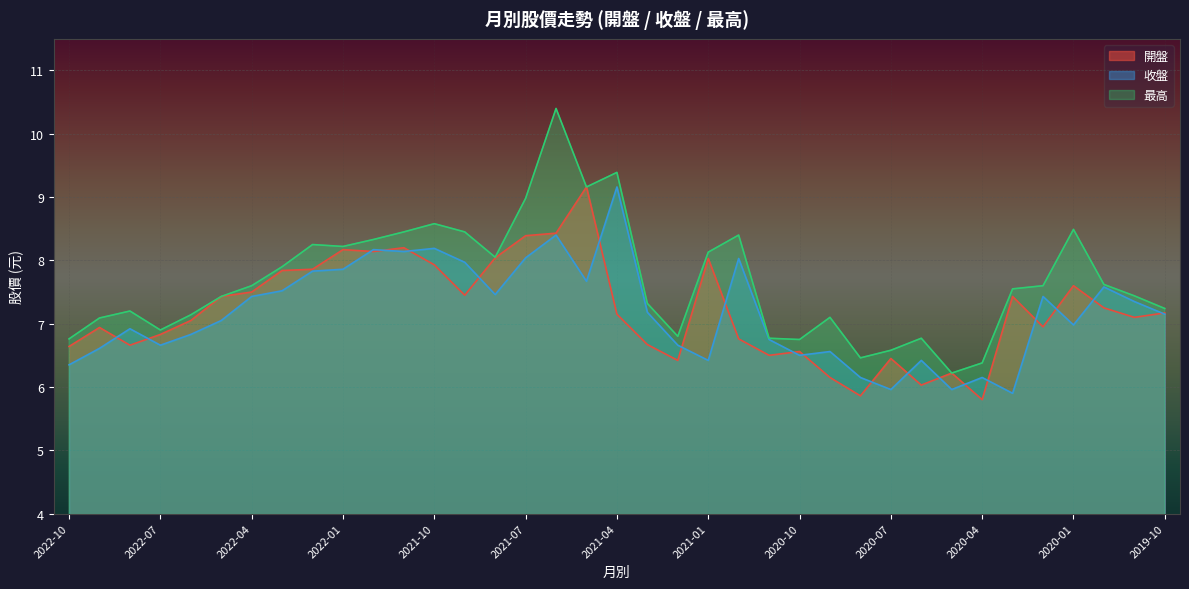

What is the total value across all series at 2020-04?

18.3